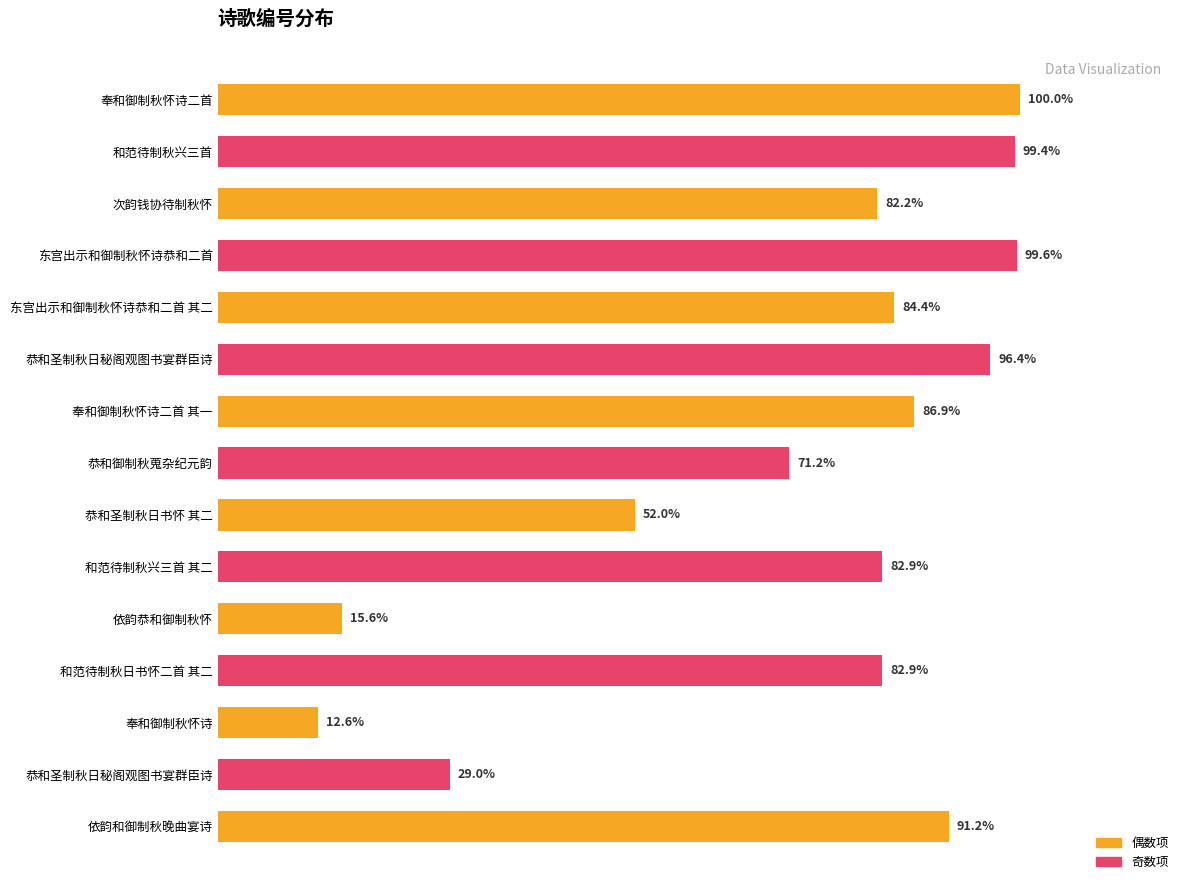

Are the bars horizontal?

Yes